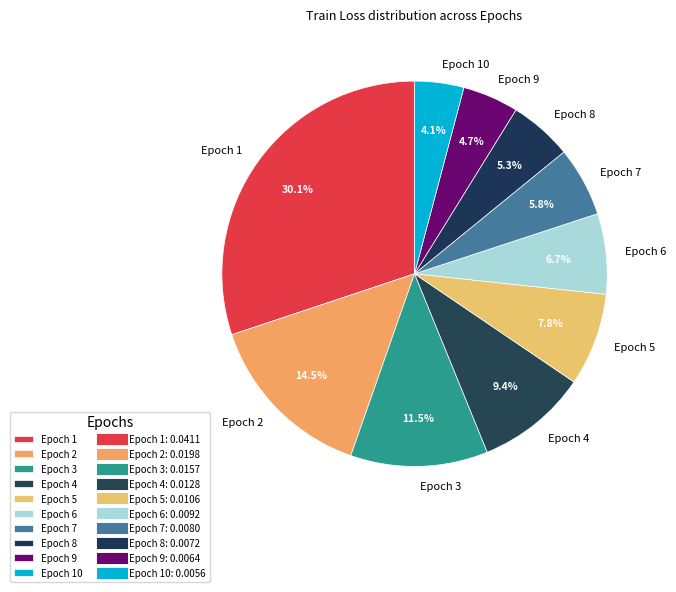

To the nearest percent, what portion does Epoch 8 represent?

5%